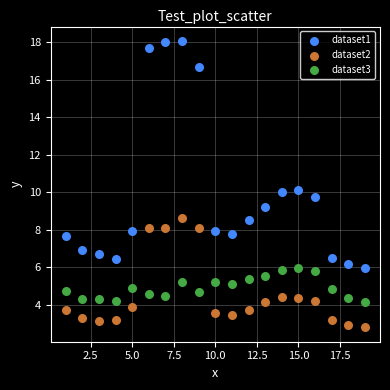

Which series reaches the maximum Y coordinate?

dataset1